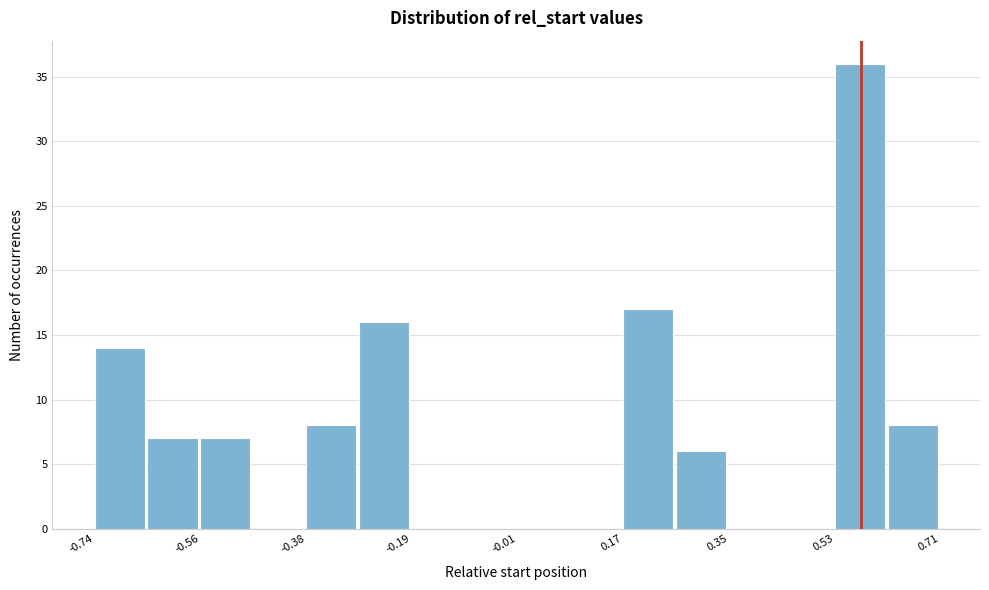

How tall is the bar that spans -0.64 to -0.56 on the x-axis? Neither the bar edges nor the heights are printed on the chart, so give them approximately, as read against the axes.

7